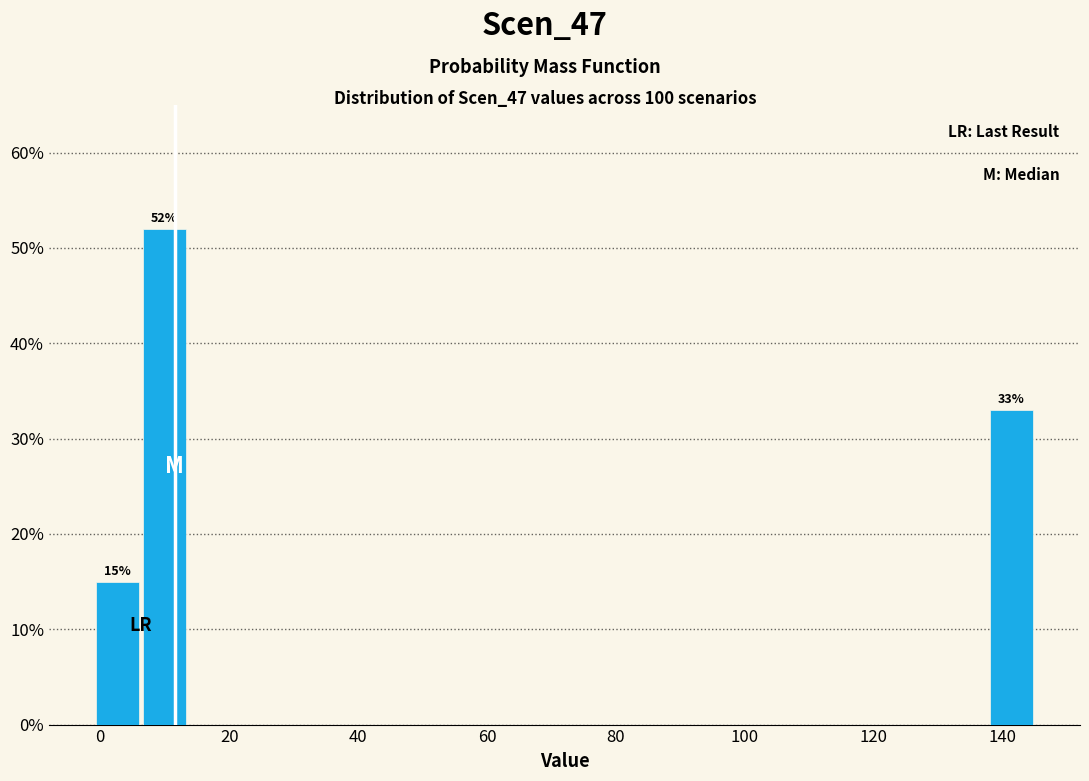

Read against the x-axis, roughly where is the centre of the tallest bar?

10